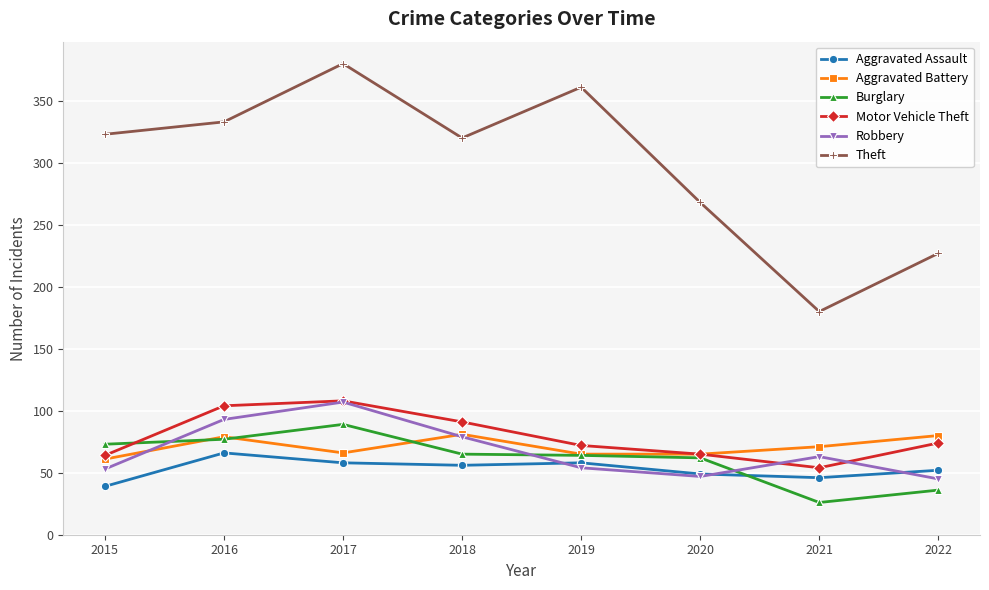

Which category has the lowest value across all series?

2021